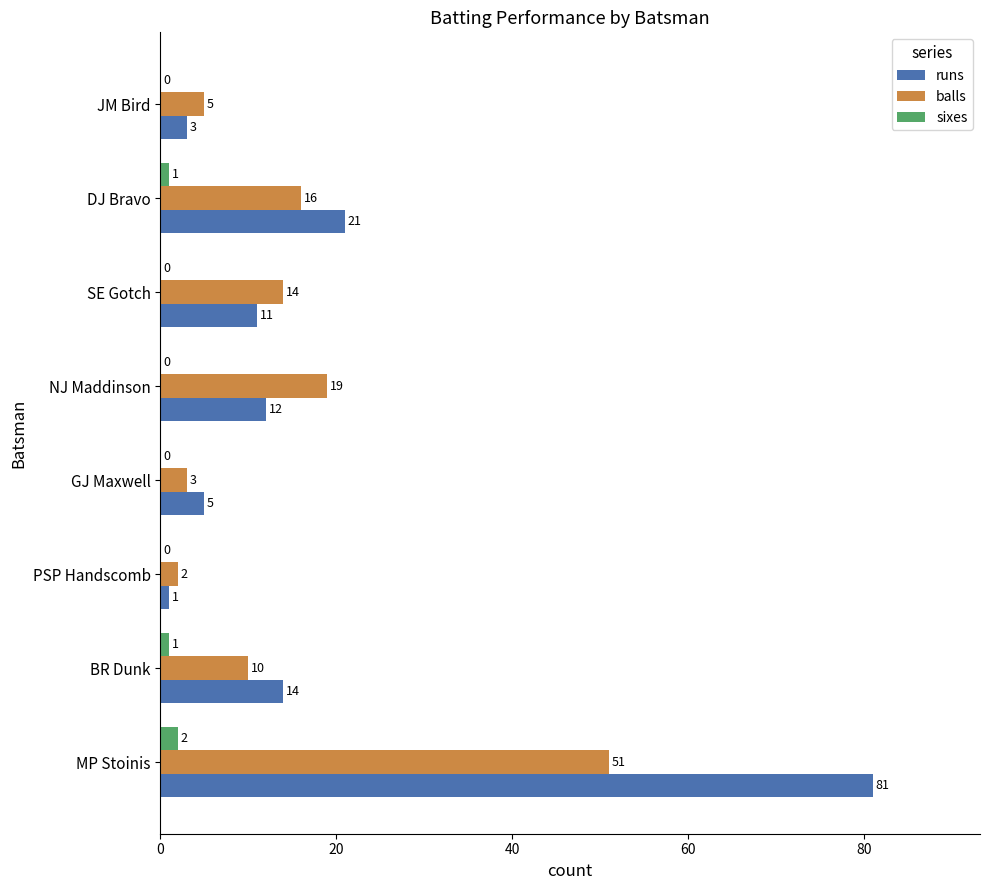

Which category has the highest value across all series?

MP Stoinis